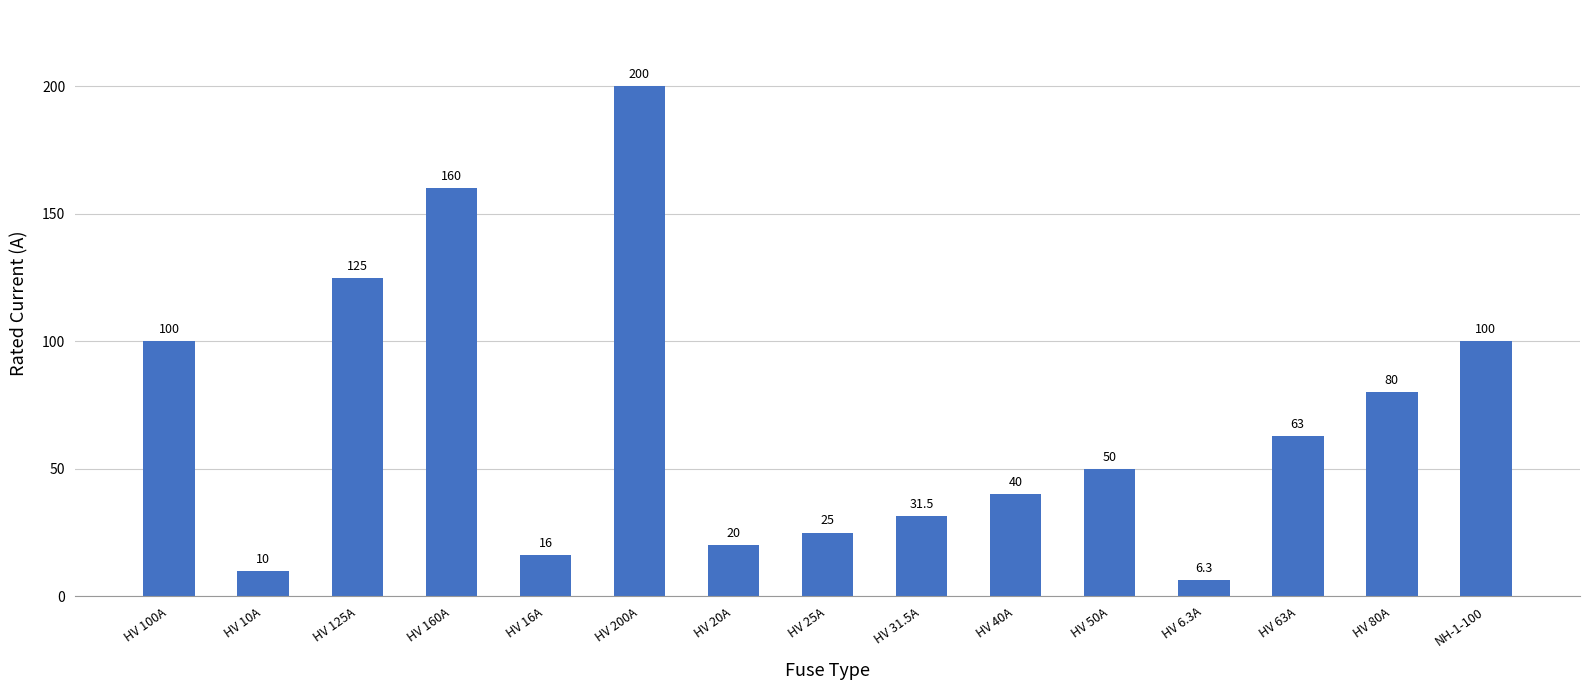

How many data points are less than 50?

7